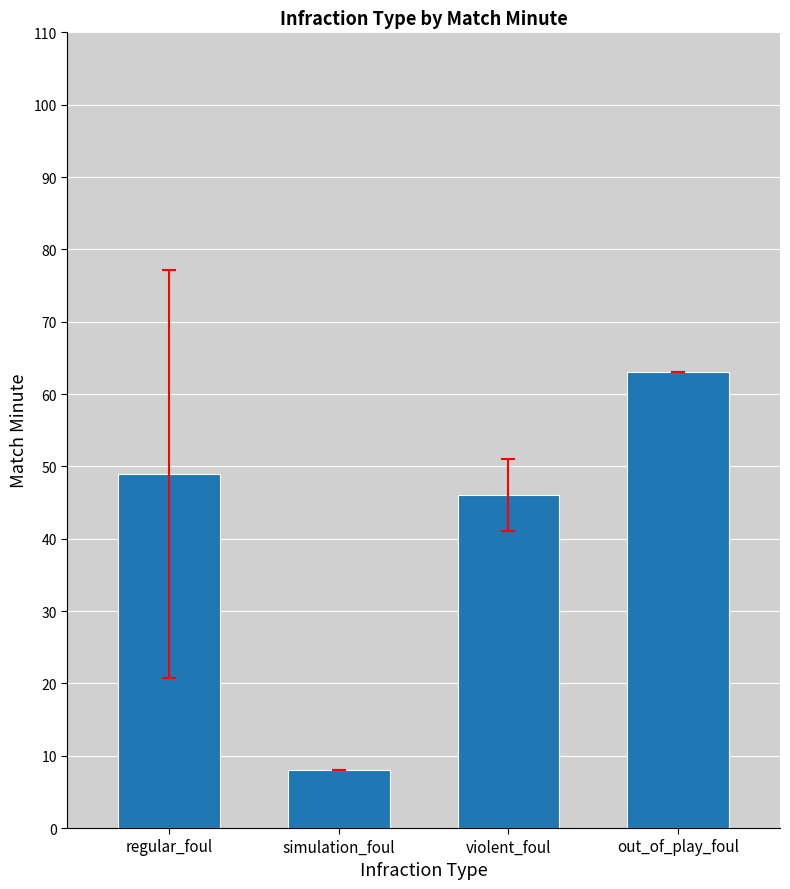

Reading left to right, list all the values displayed in this chart.

48.9	8.0	46.0	63.0